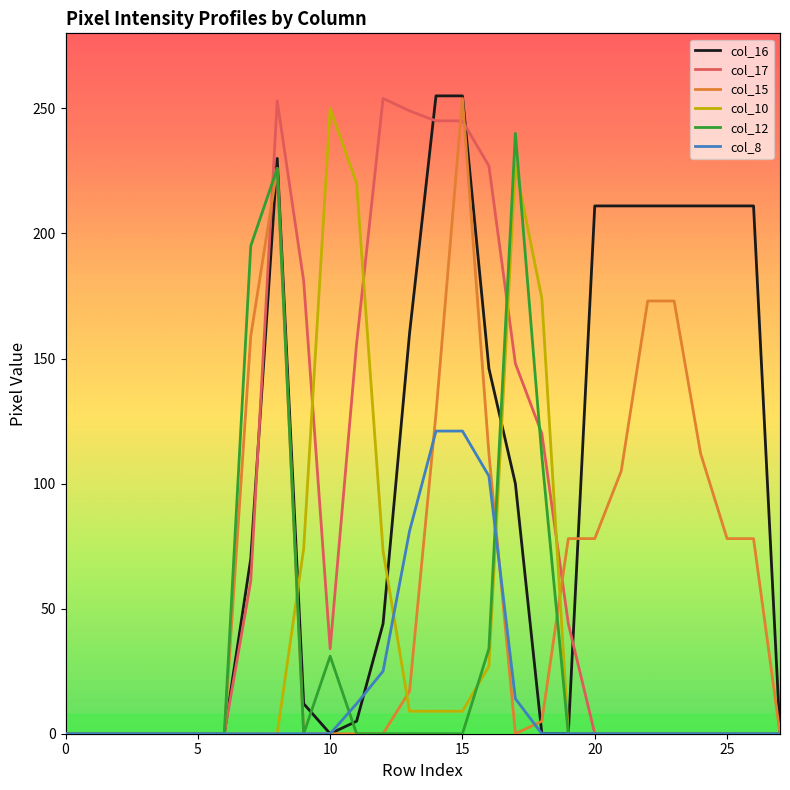

How many lines are shown in the chart?

6